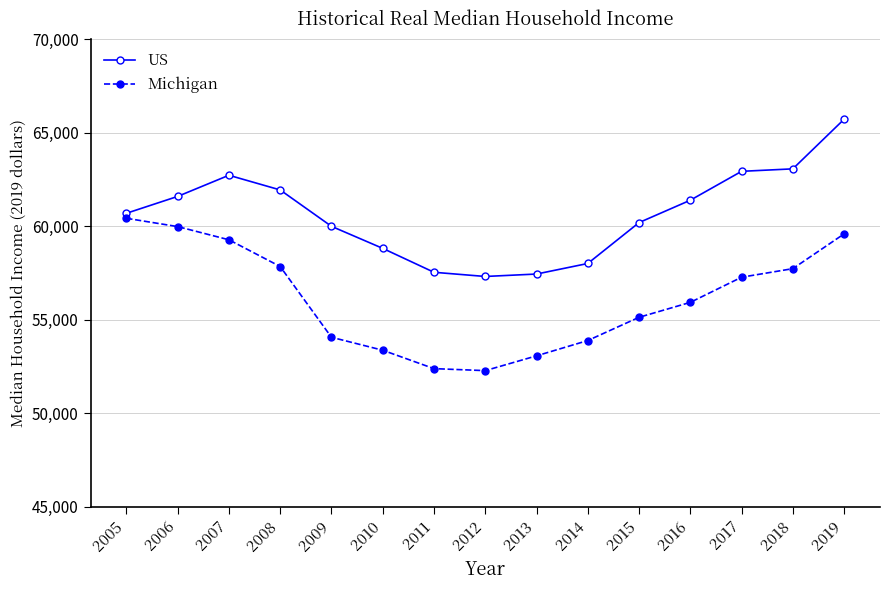

In US, how many points are lower than both neighbors (excluding endpoints)?

1